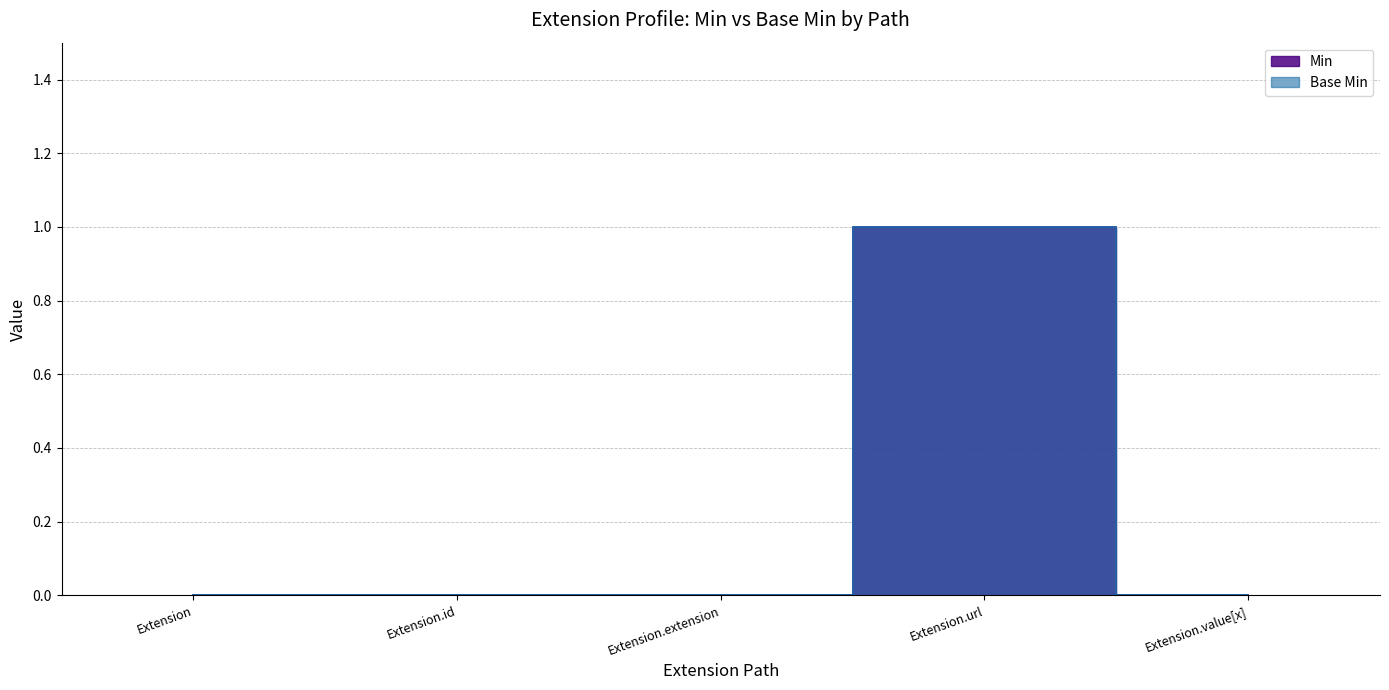

What is the value of the Min point at the 4th from the left?

1